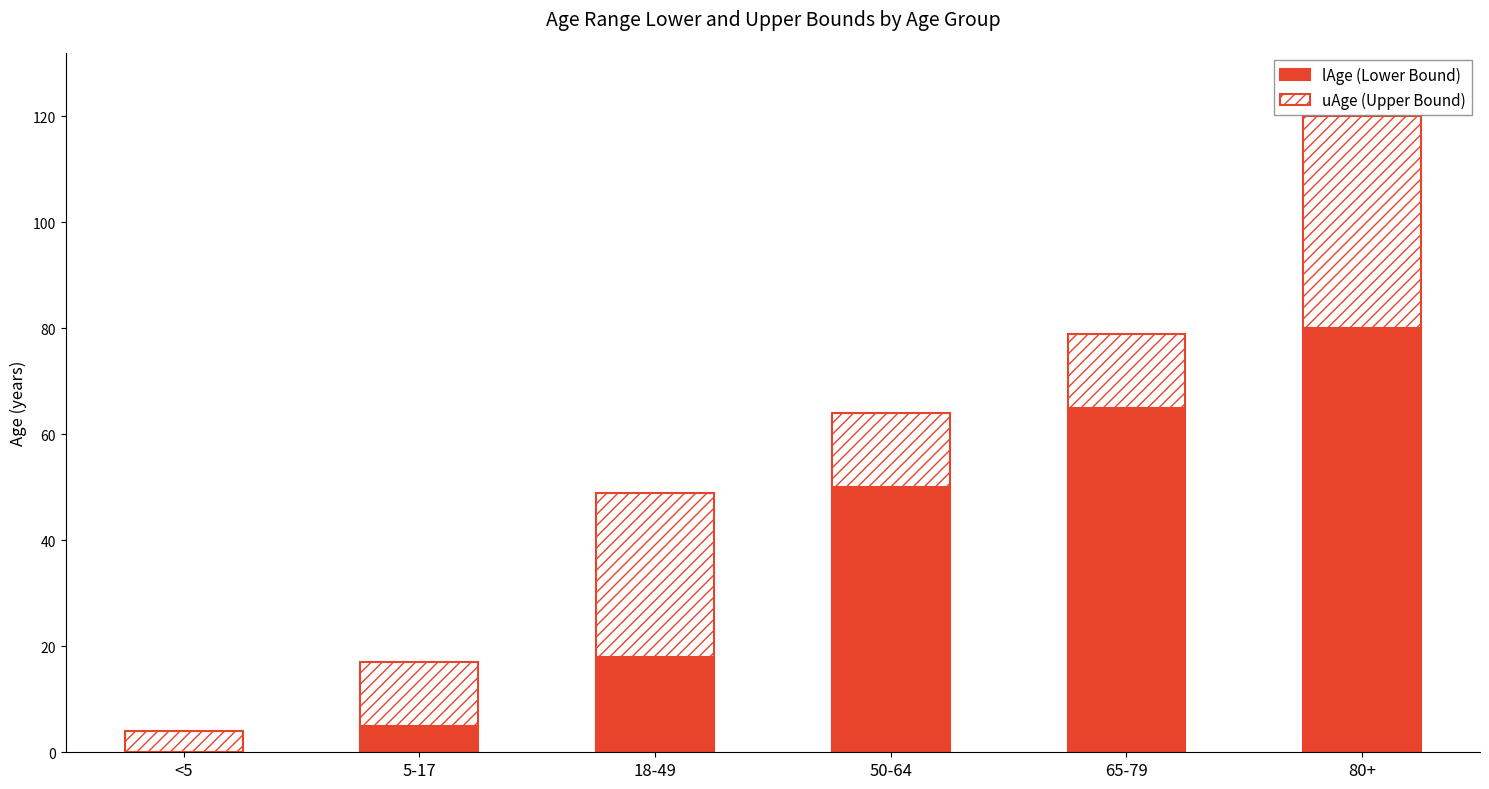

Where is lAge (Lower Bound) nearest to the value 40?

50-64